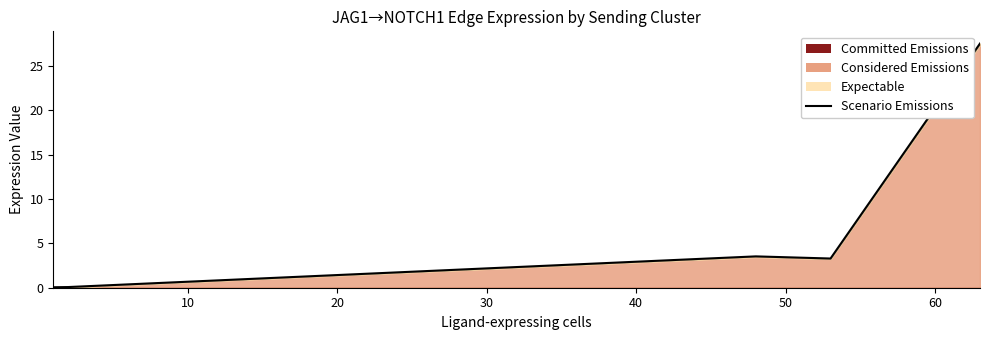

Reading right to left, extract all data points from this chart.

27.5	3.3	3.5	0.1	0.1	0.0